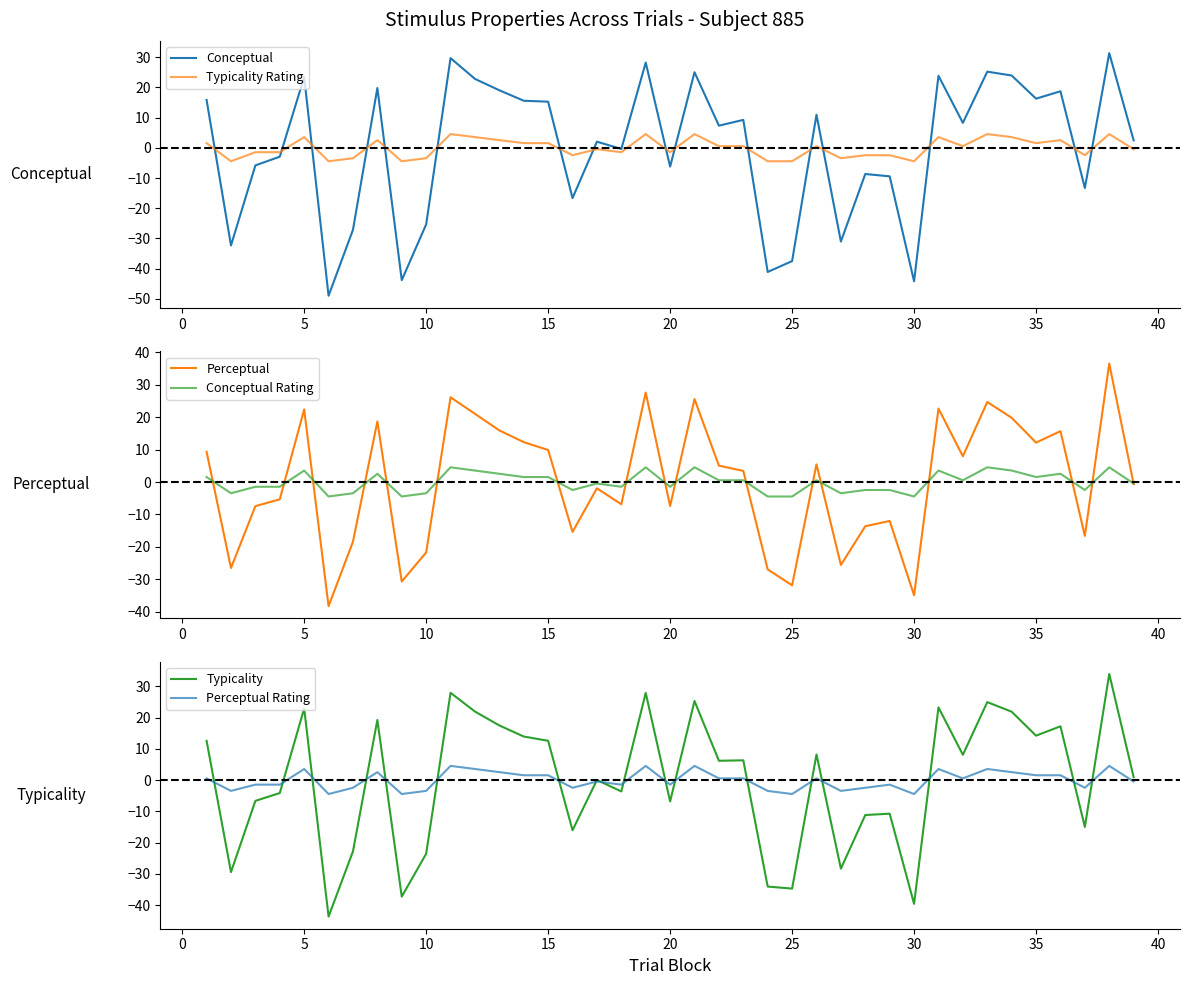

Which series has the largest total across all categories?

Perceptual